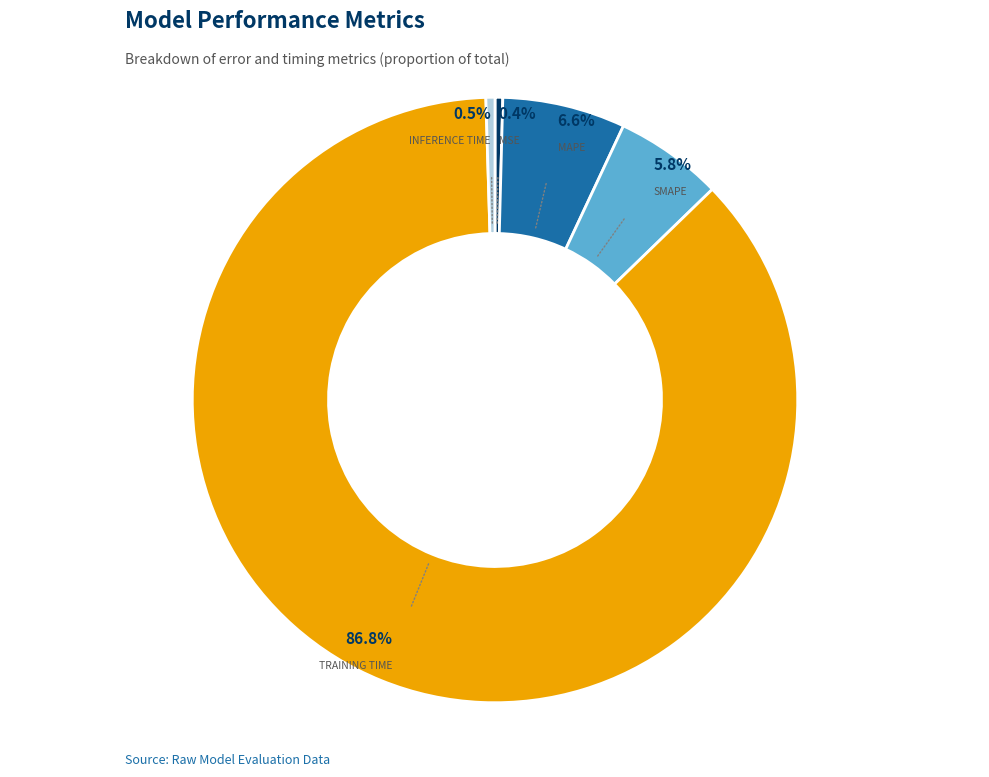

Is there a majority slice in this chart?

Yes